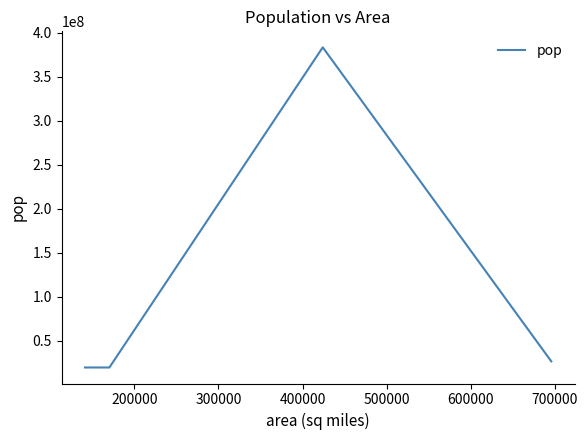

What is the average value?

112221925